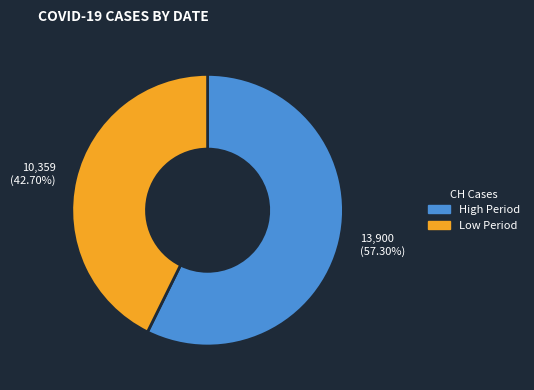

Rank the categories by value from highest to lowest.

High Period, Low Period